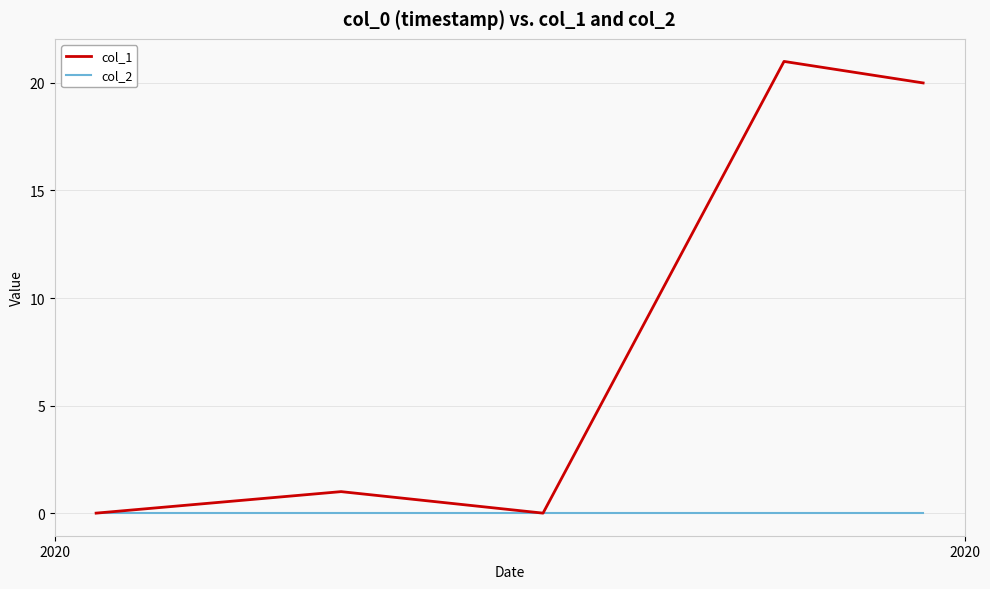

How many lines are shown in the chart?

2